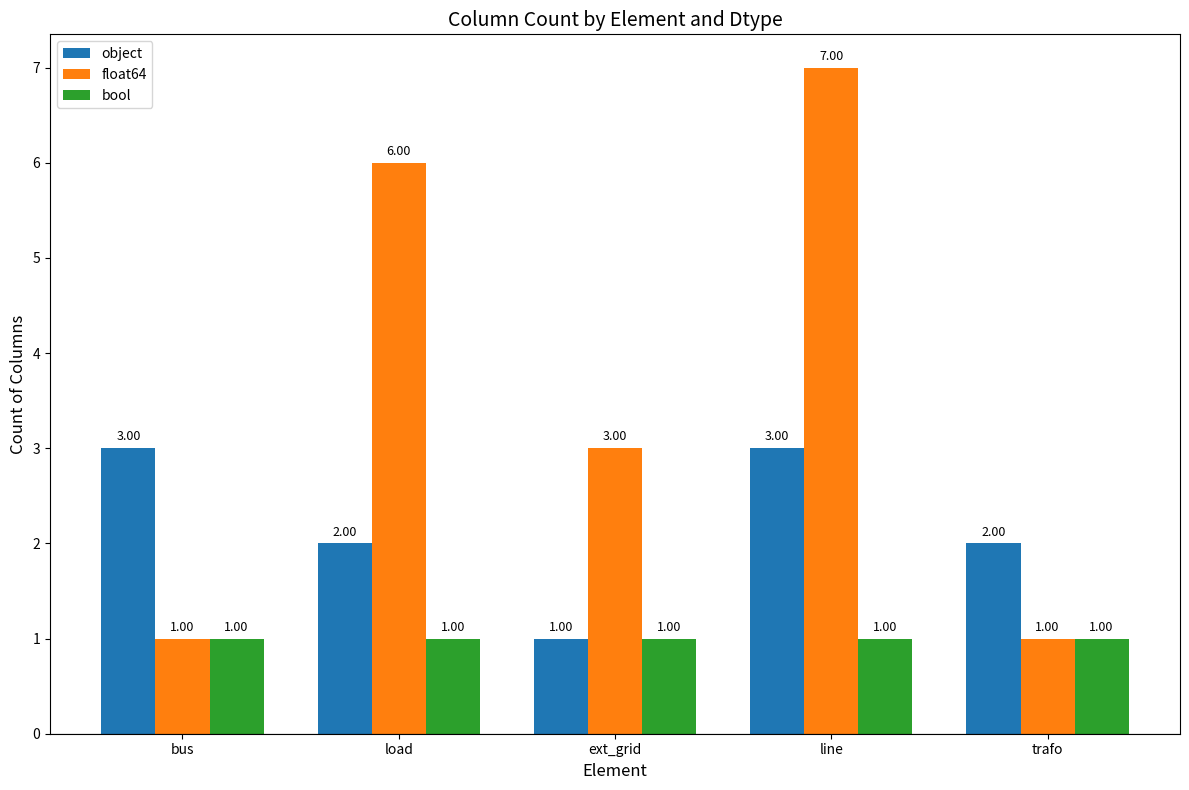

What is the difference between the maximum and minimum values in the float64 series?

6